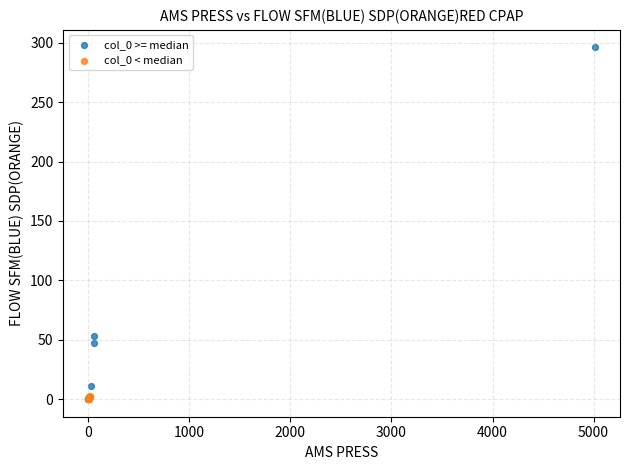

Which series contains the highest Y value?

col_0 >= median